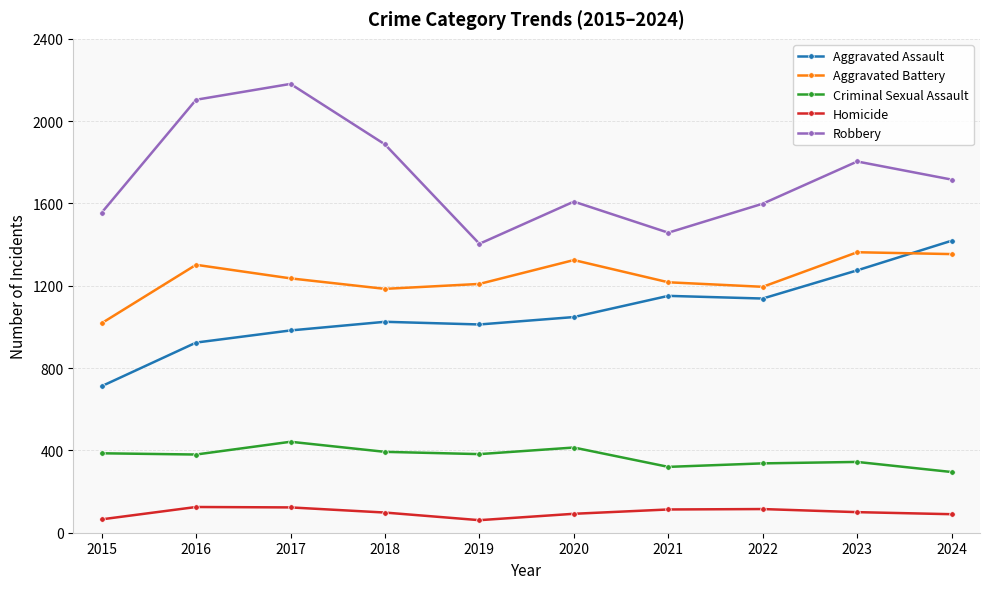

What is the spread (max minus min) of values at 2017?

2058